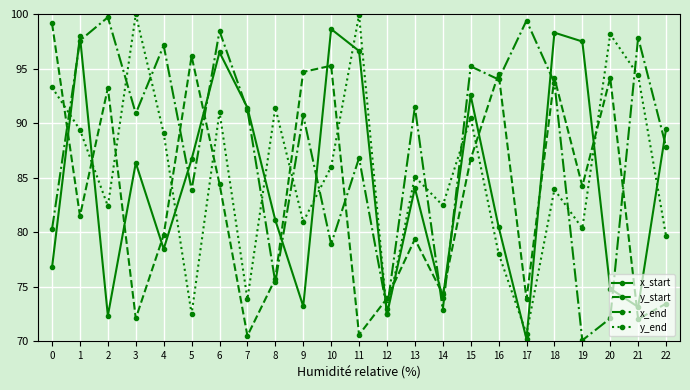

How many interior local peaks does the x_start series have?

7